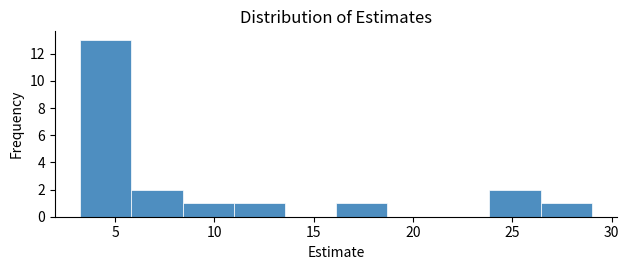

Which range on the x-axis has the tallest bar?

3.5 to 6.0